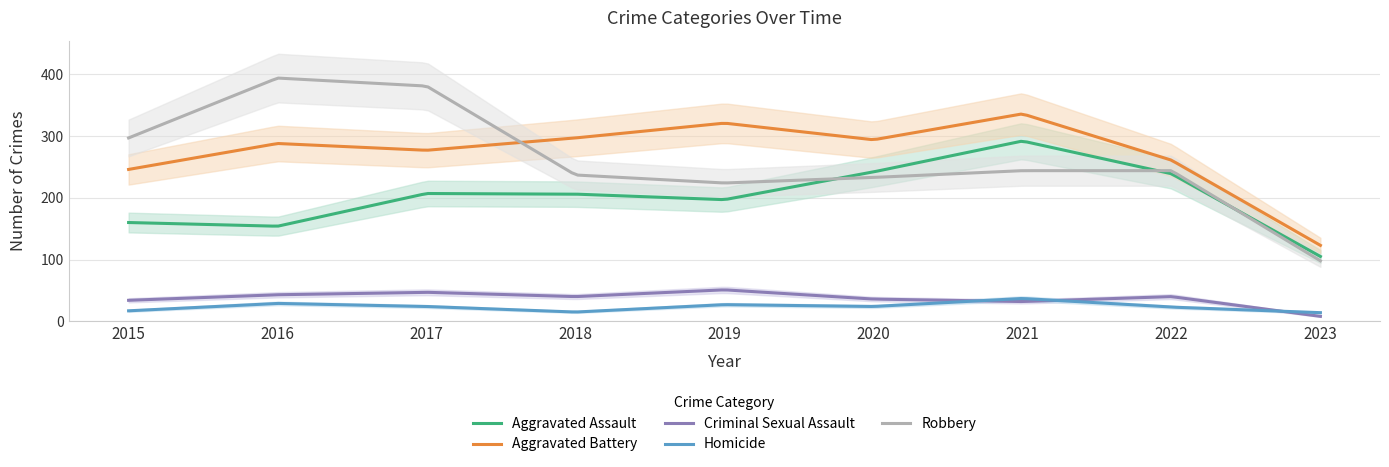

At which label is Criminal Sexual Assault closest to 29?

2021